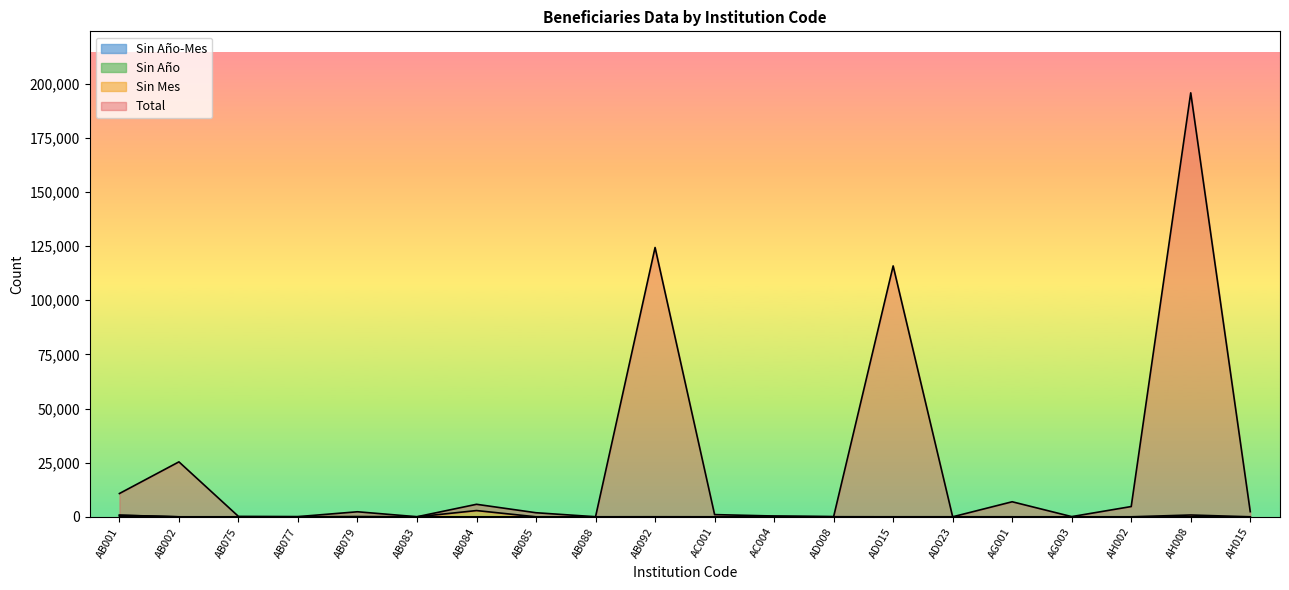

What is the label of the 8th point from the right?

AD008